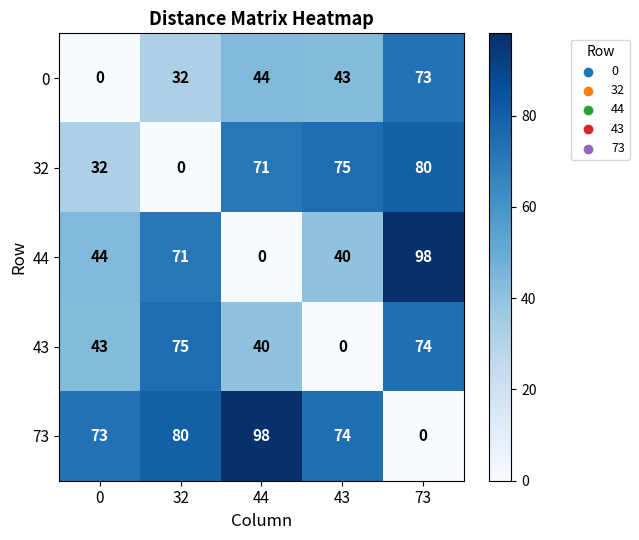

At how many categories does at least one series exceed 61?

5